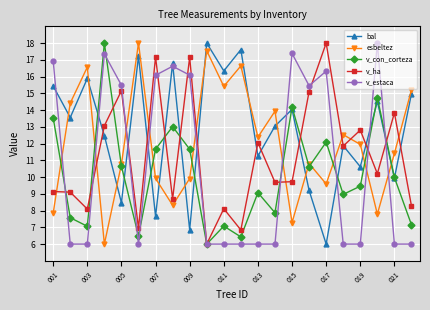

What is the value of the bal point at the 8th from the left?

16.8